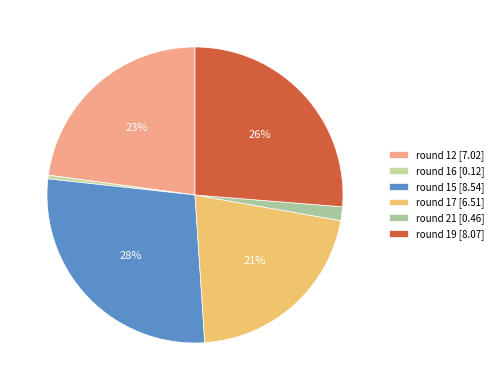

Which category has the smallest portion of the pie?

round 16